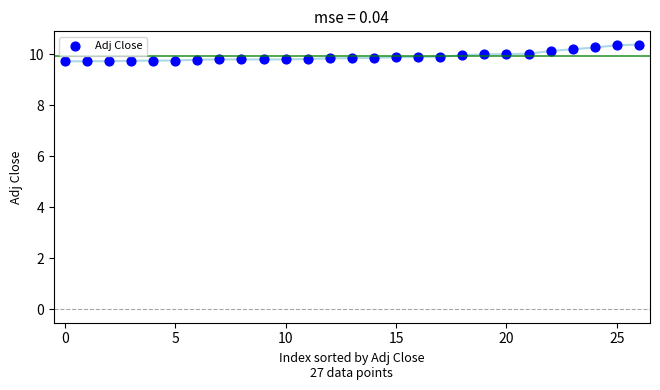

What is the range of Y values (max minus min)?

0.7